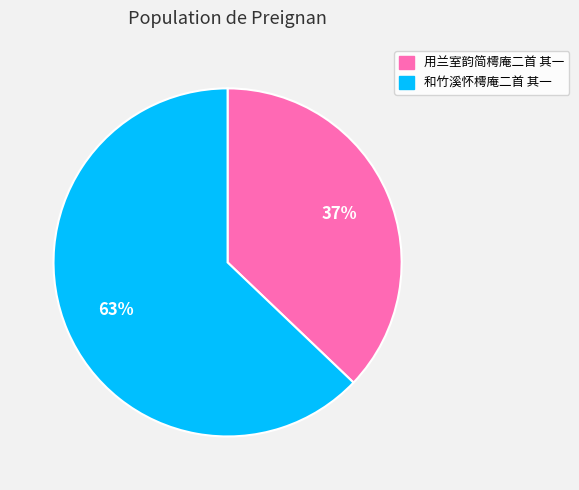

To the nearest percent, what percentage of the pie is 和竹溪怀樗庵二首 其一?

63%